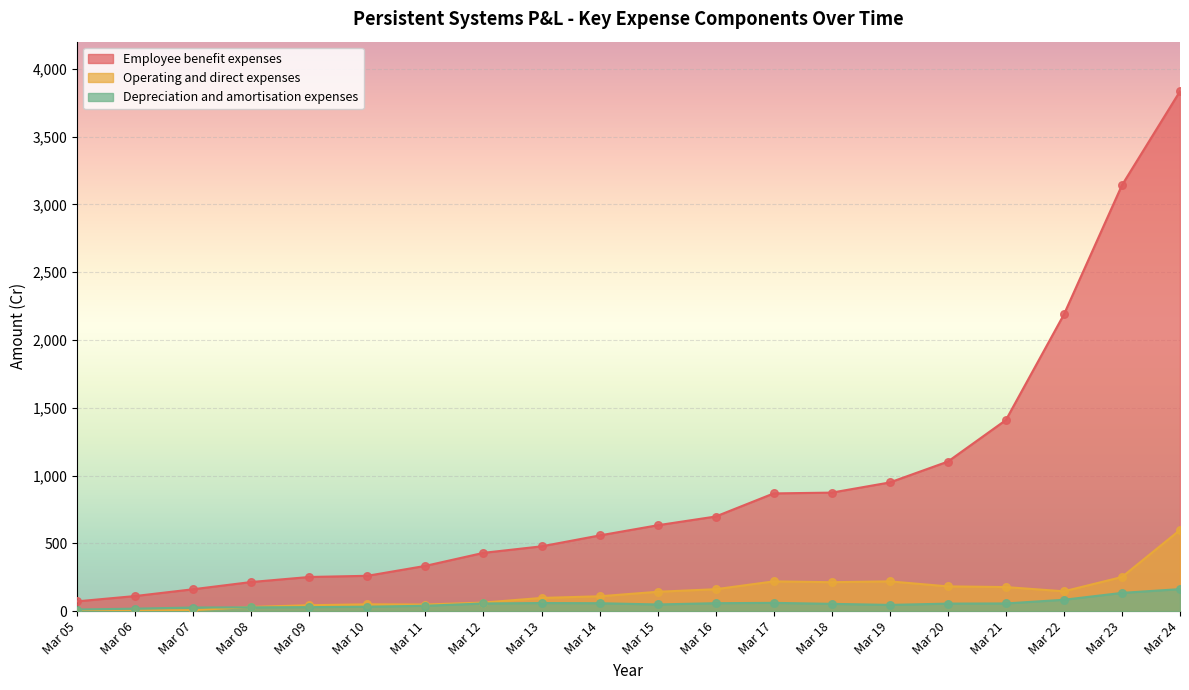

Which series has the largest Y range (max minus min)?

Employee benefit expenses